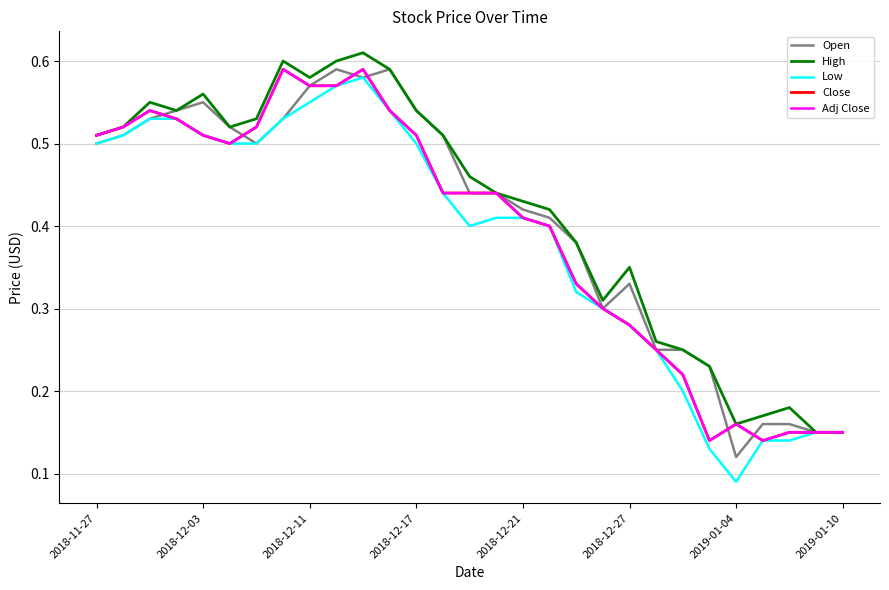

True or false: Adj Close and Low cross at least once.

False